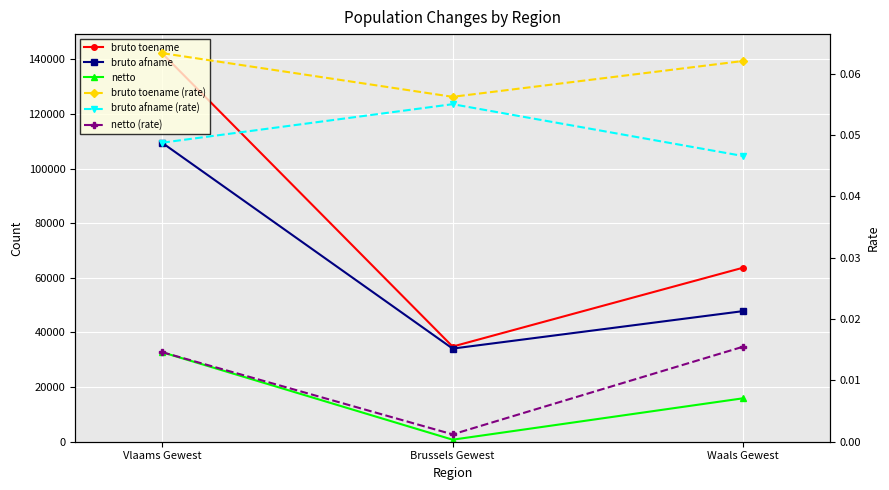

Reading left to right, extract all data points from this chart.

bruto toename: 142139.0	34833.0	63693.0
bruto afname: 109395.0	34090.0	47801.0
netto: 32744.0	743.0	15892.0
bruto toename (rate): 0.1	0.1	0.1
bruto afname (rate): 0.0	0.1	0.0
netto (rate): 0.0	0.0	0.0